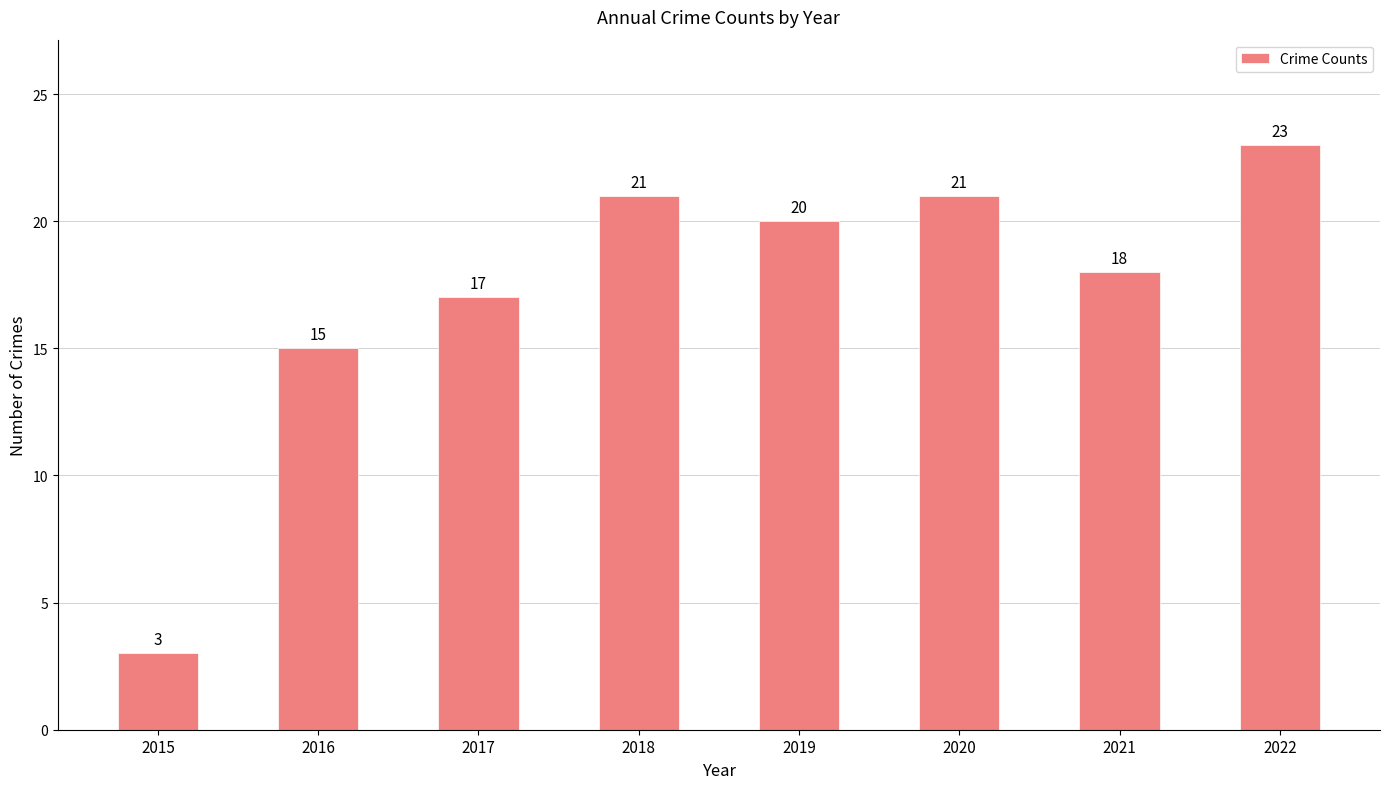

Is it true that the value at 2022 is 23?

True